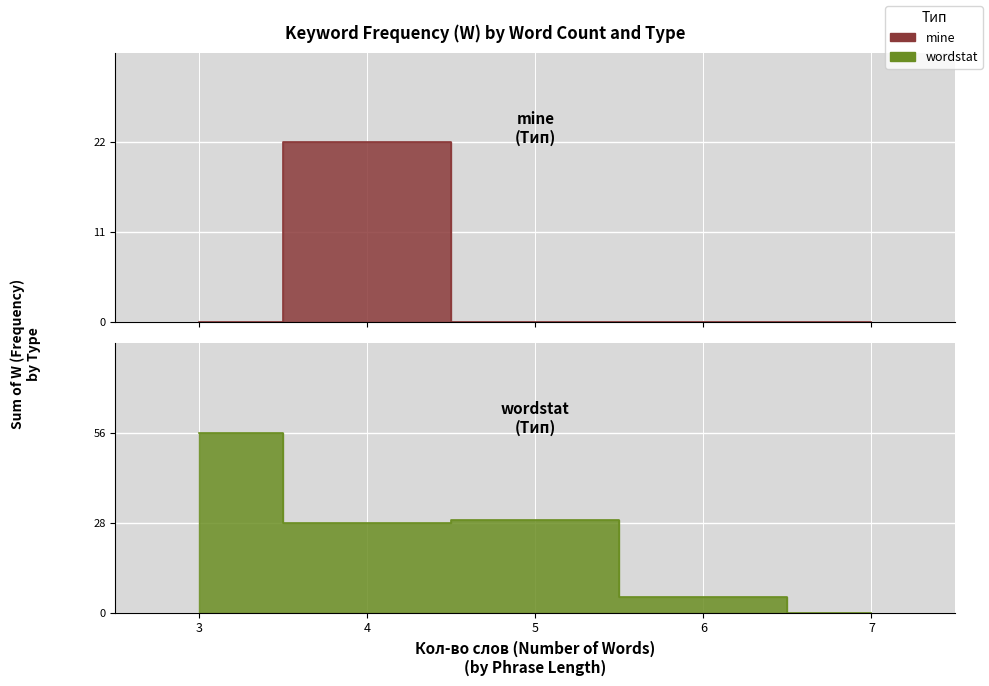

How many positive values does the mine series have?

1